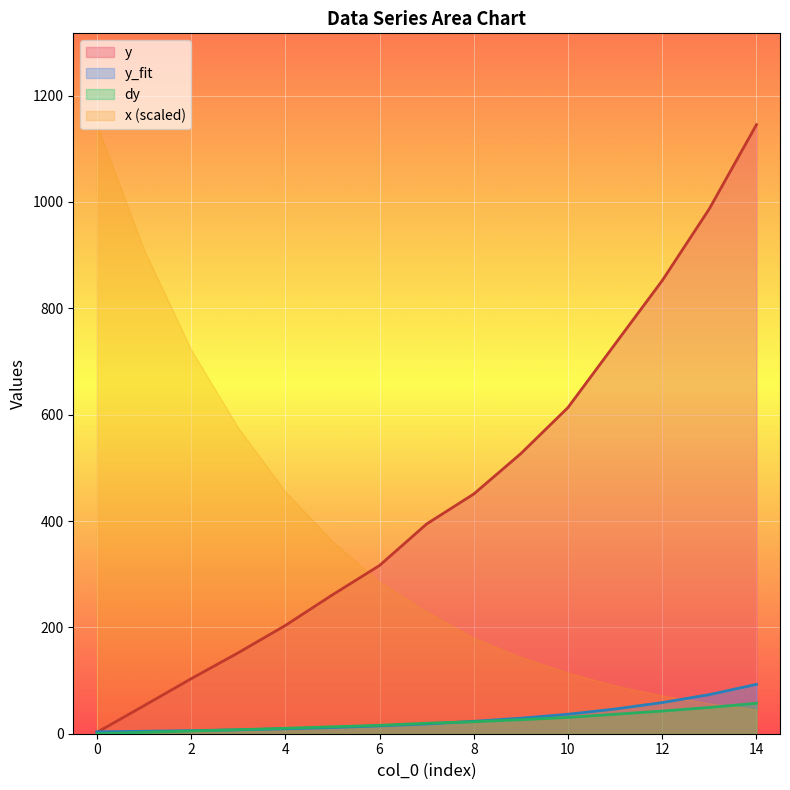

True or false: y has a value of 316.4 at 6.

True